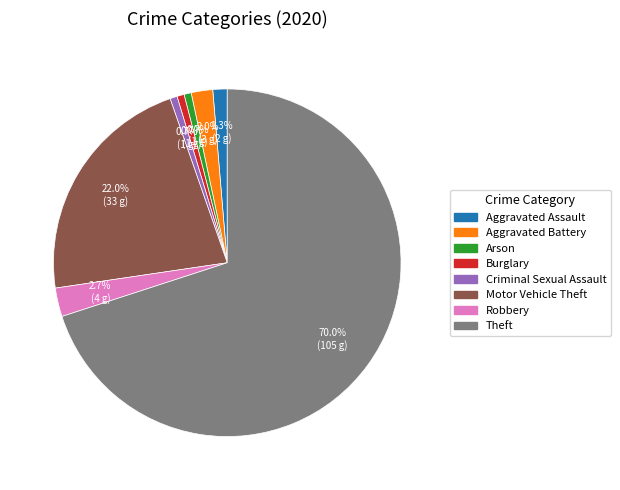

What percentage is the Theft slice, to the nearest percent?

70%